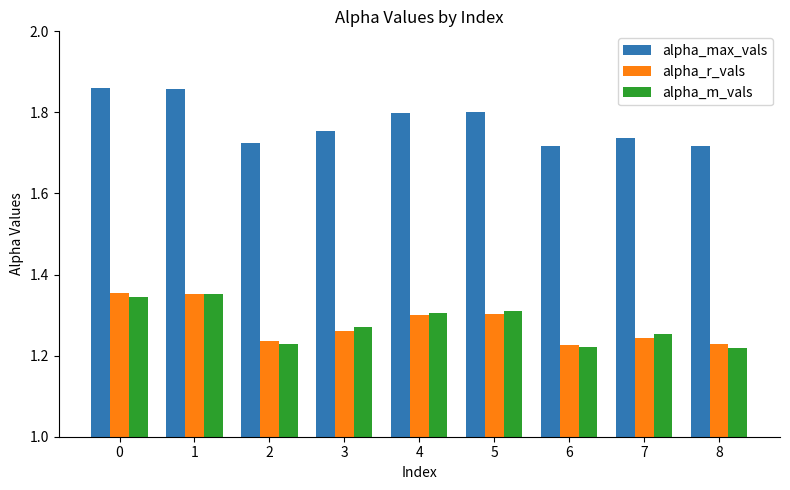

The alpha_m_vals series shows 0.7 at 7. True or false?

False